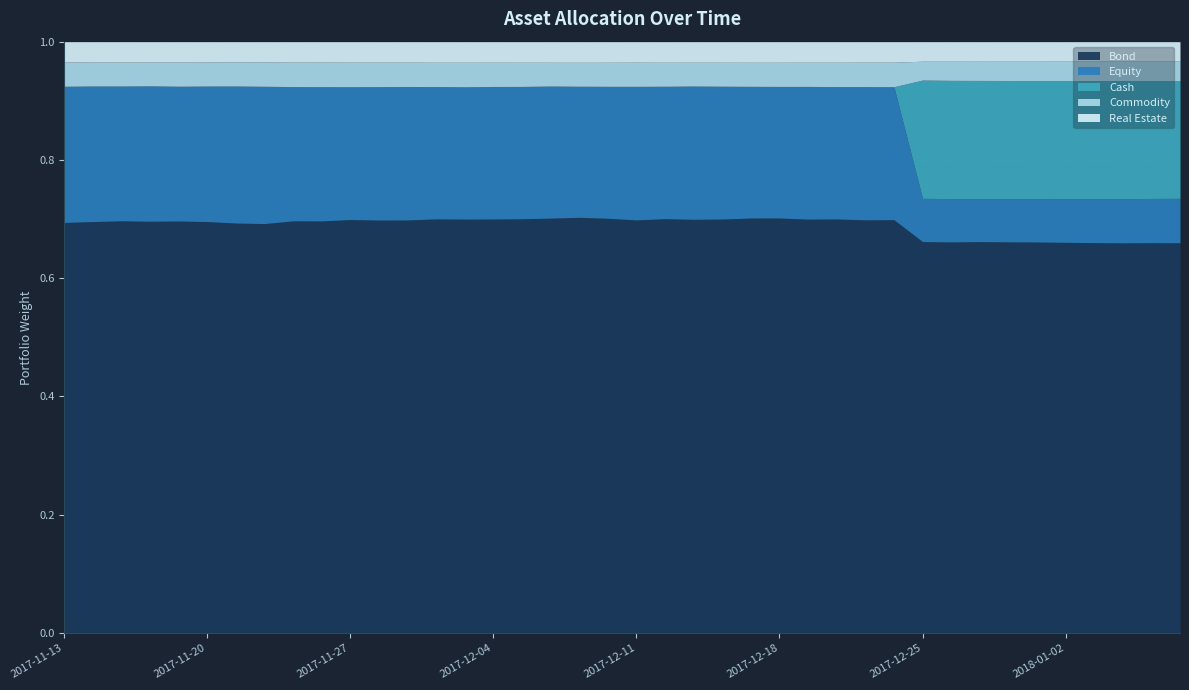

Does the chart display data point markers on the line(s)?

No